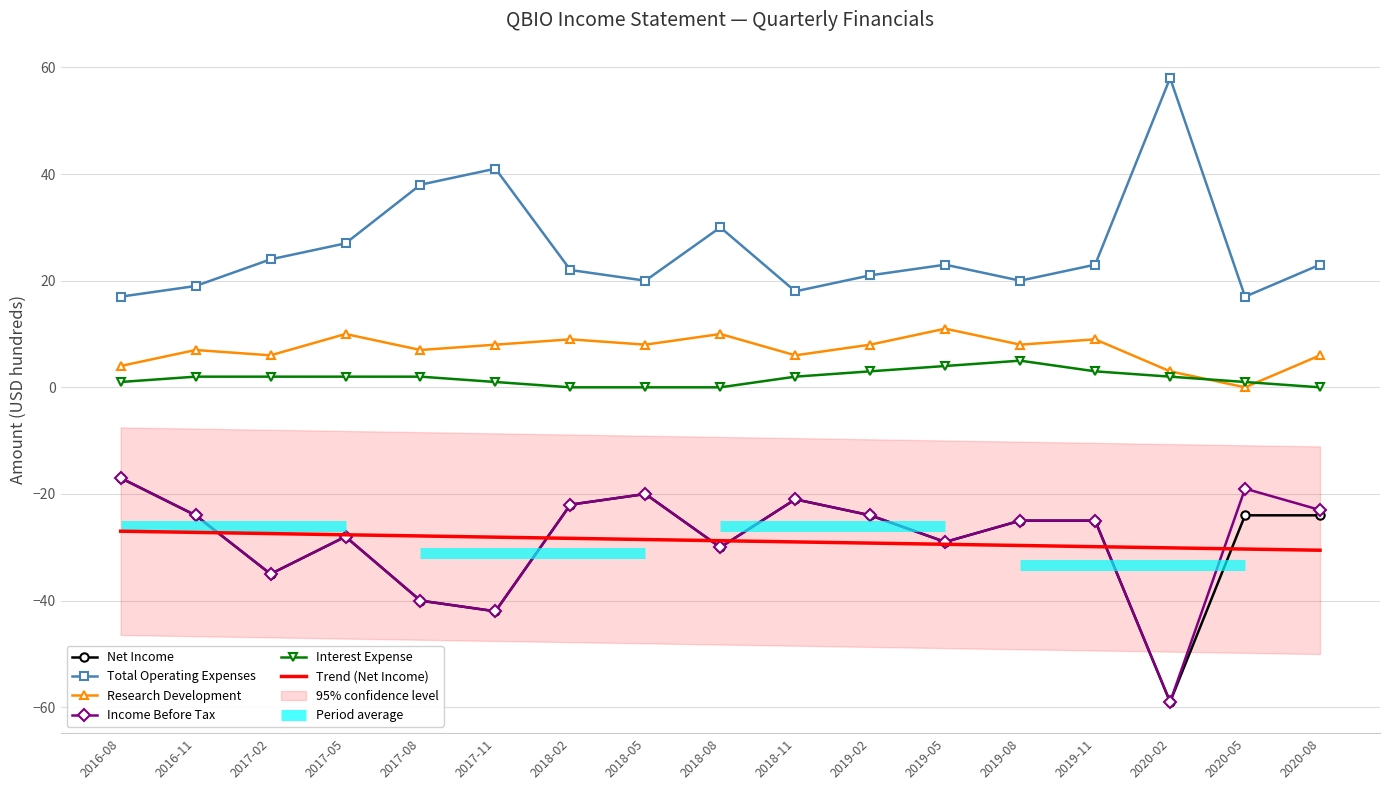

The Total Operating Expenses series shows 37.6 at 2019-11. True or false?

False